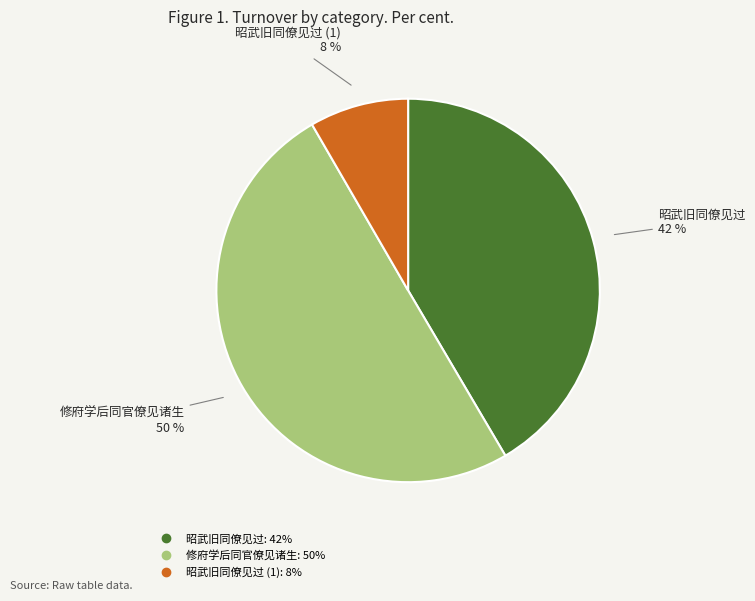

To the nearest percent, what is the average slice percentage?

33%